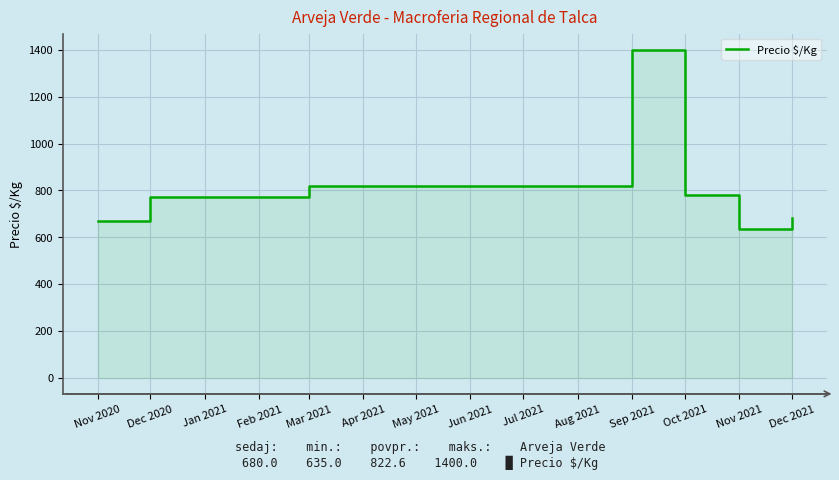

Read the value at Dec 2020.

773.3